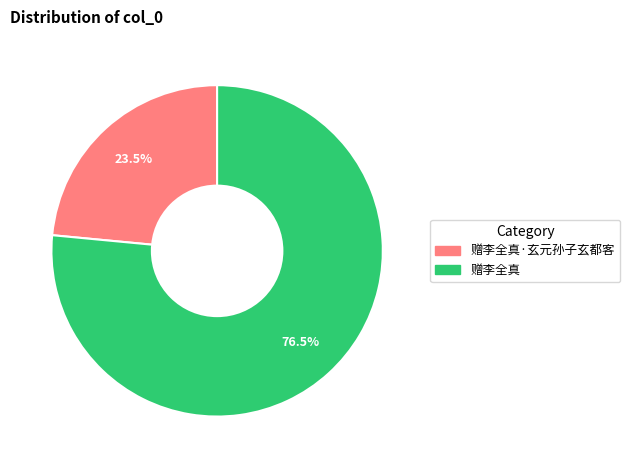

Does any single category account for the majority?

Yes